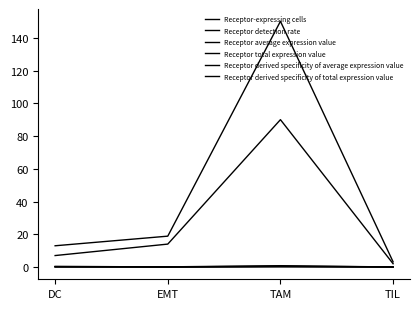

How many lines are shown in the chart?

6